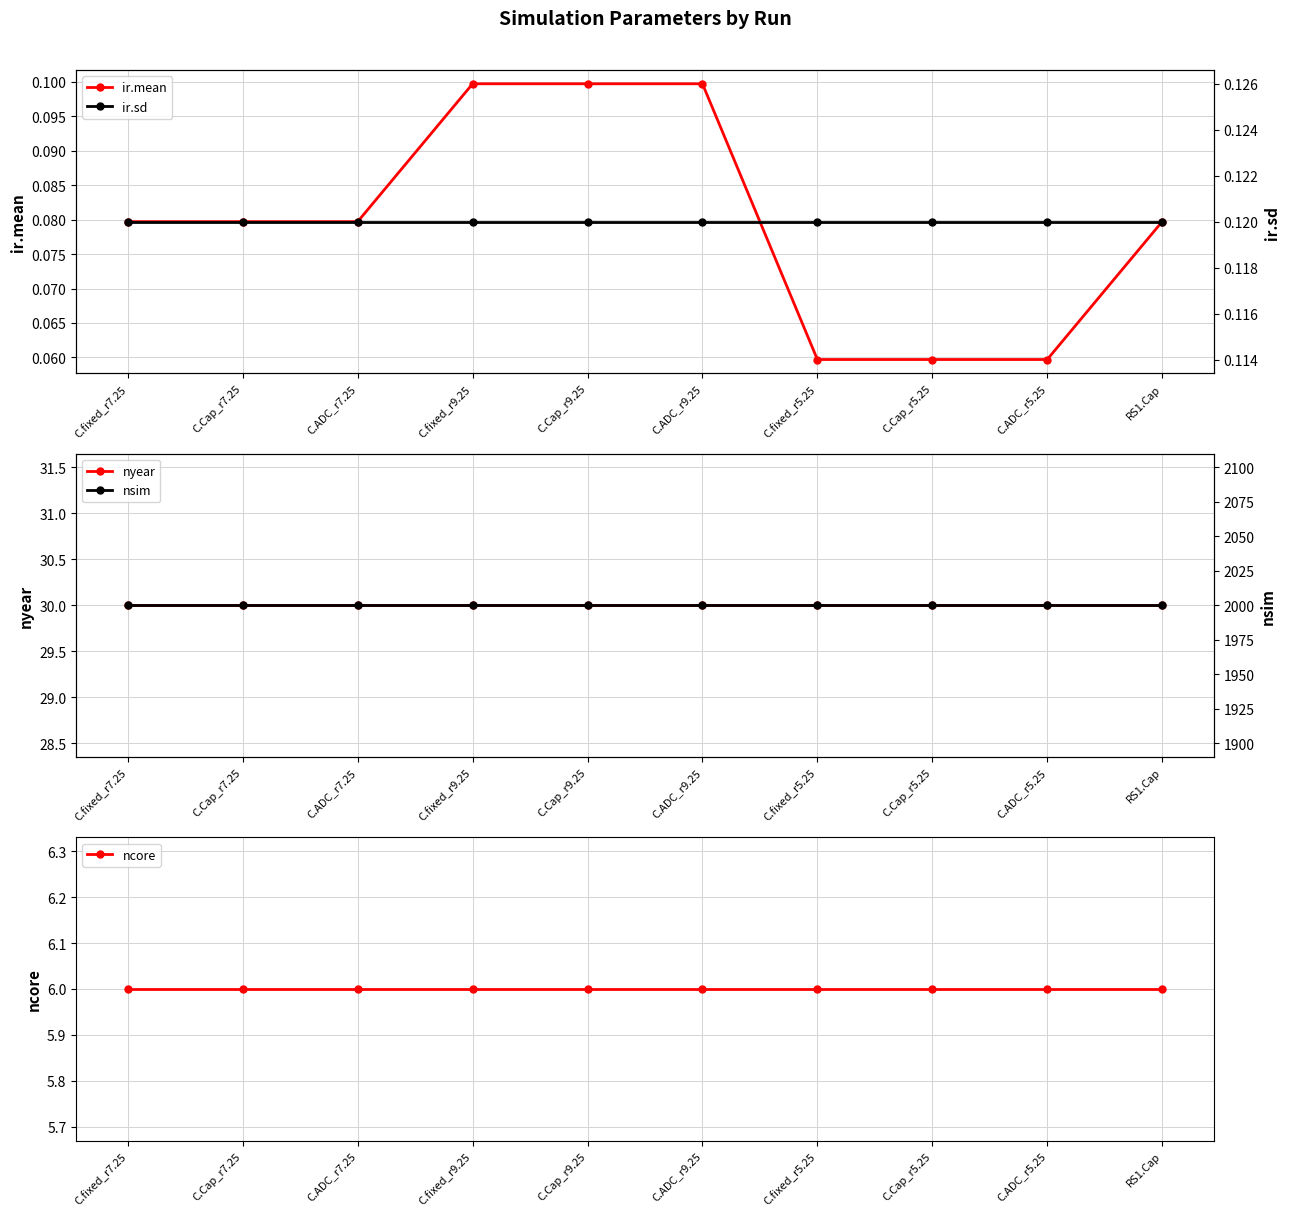

What is the sum of the nyear values at C.fixed_r5.25 and C.Cap_r7.25?

60.0